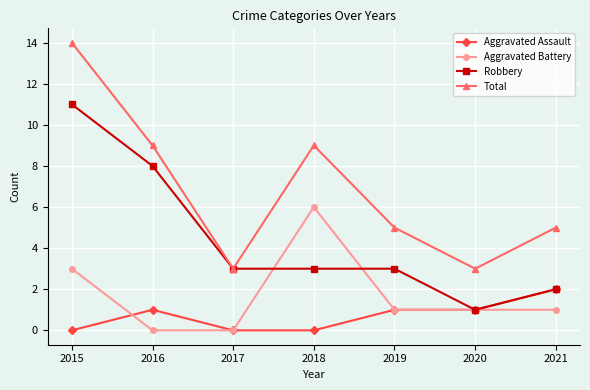

At how many categories does at least one series exceed 6?

3